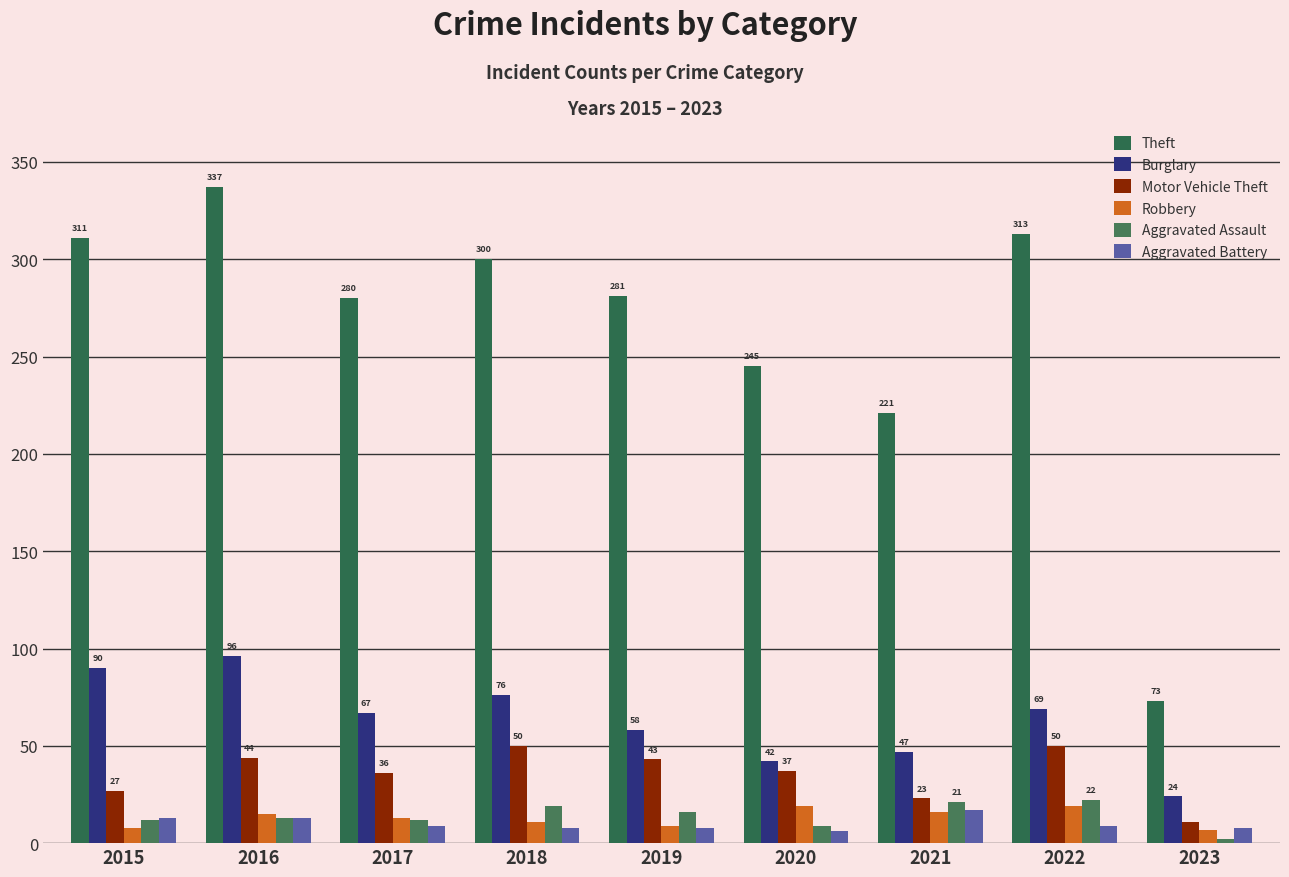

Reading left to right, transcribe all the data shown in this chart.

Theft: 311	337	280	300	281	245	221	313	73
Burglary: 90	96	67	76	58	42	47	69	24
Motor Vehicle Theft: 27	44	36	50	43	37	23	50	11
Robbery: 8	15	13	11	9	19	16	19	7
Aggravated Assault: 12	13	12	19	16	9	21	22	2
Aggravated Battery: 13	13	9	8	8	6	17	9	8